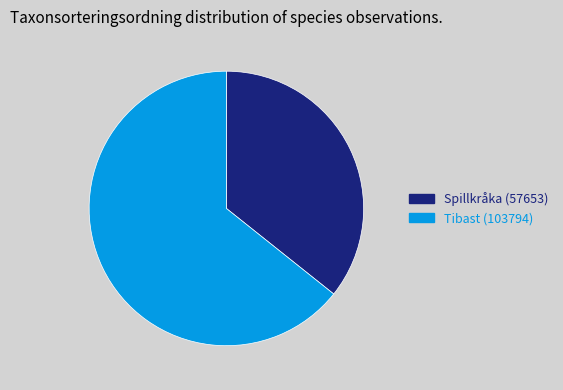

Is it true that Tibast (103794) is 70% of the pie?

False